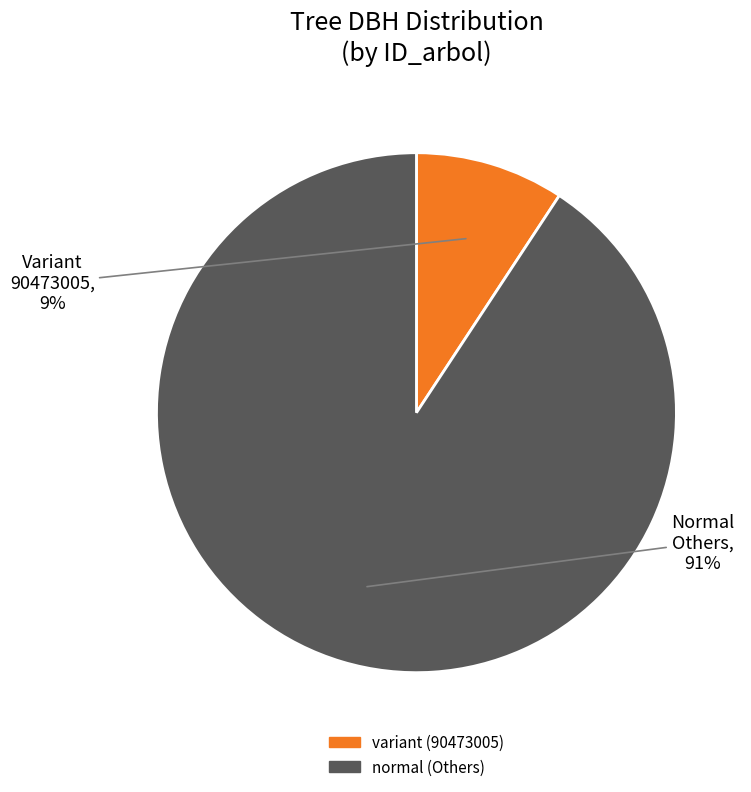

The variant (90473005) slice represents 21% of the pie. True or false?

False